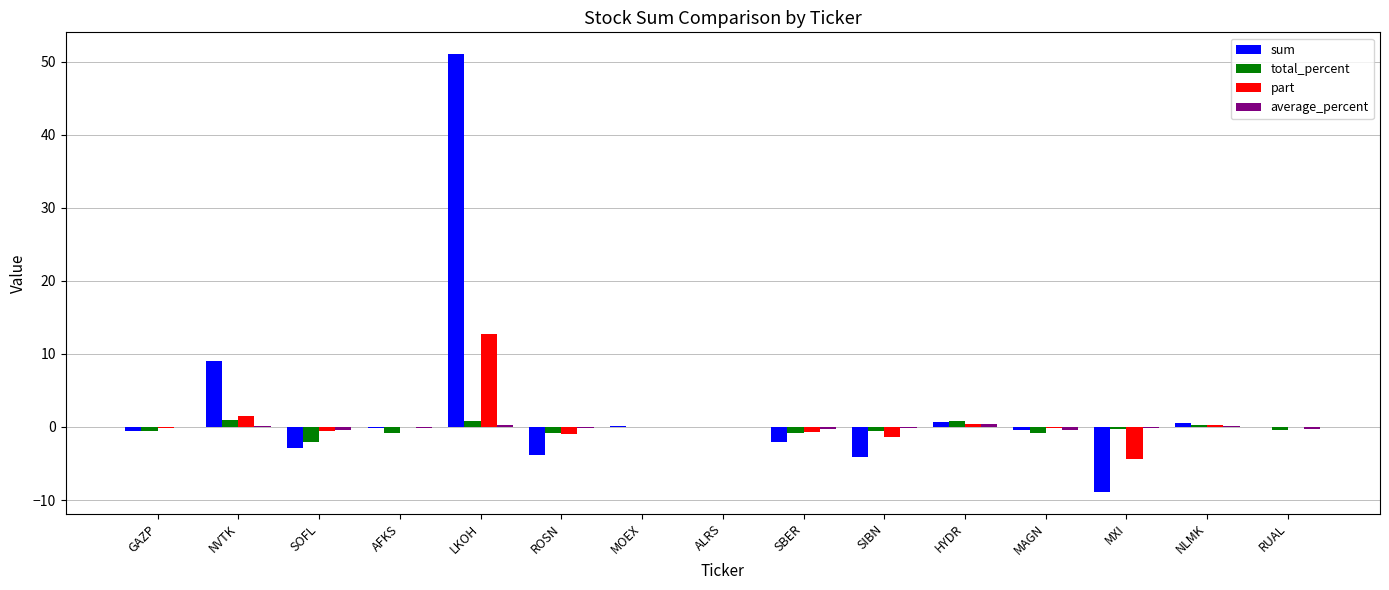

What is the difference between the sum values at MAGN and SBER?

1.7